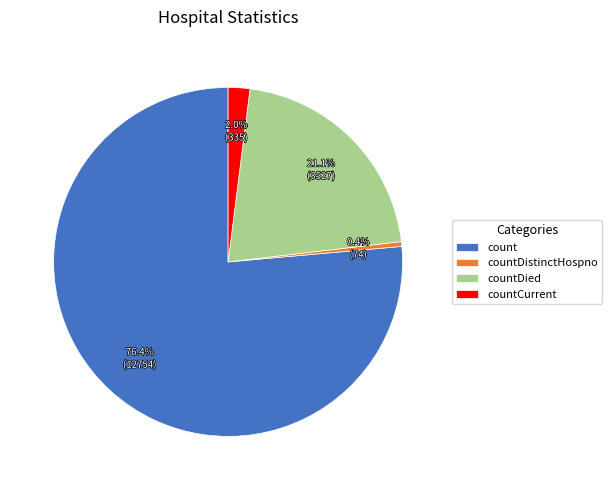

What percentage do count and countDistinctHospno together represent?

76.9%